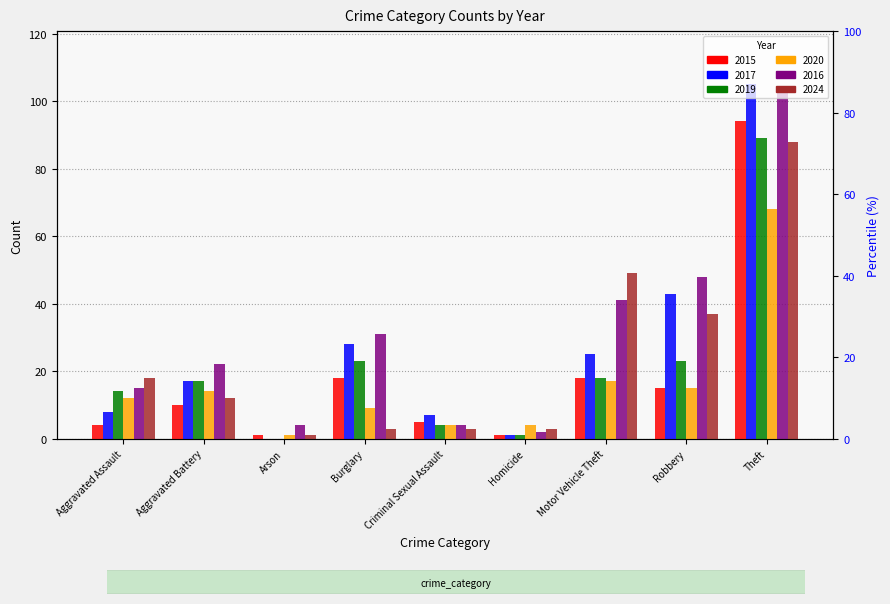

What is the difference between the second highest and minimum values in the 2019 series?

23